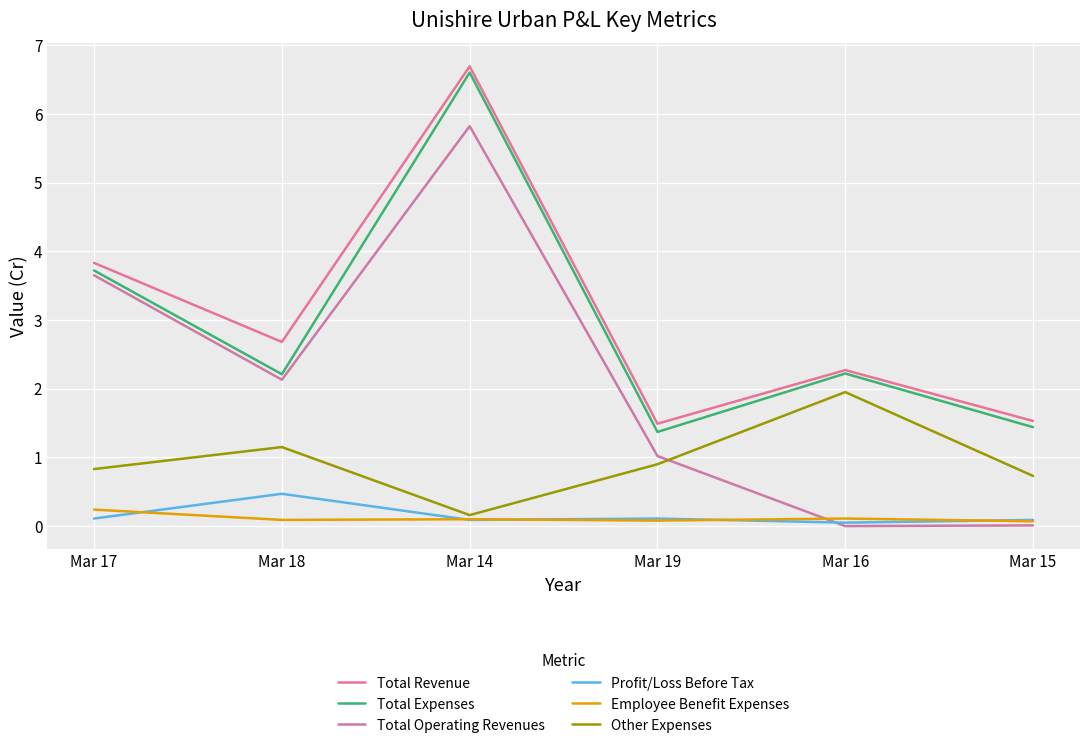

Which series changed the most between Mar 17 and Mar 15?

Total Operating Revenues